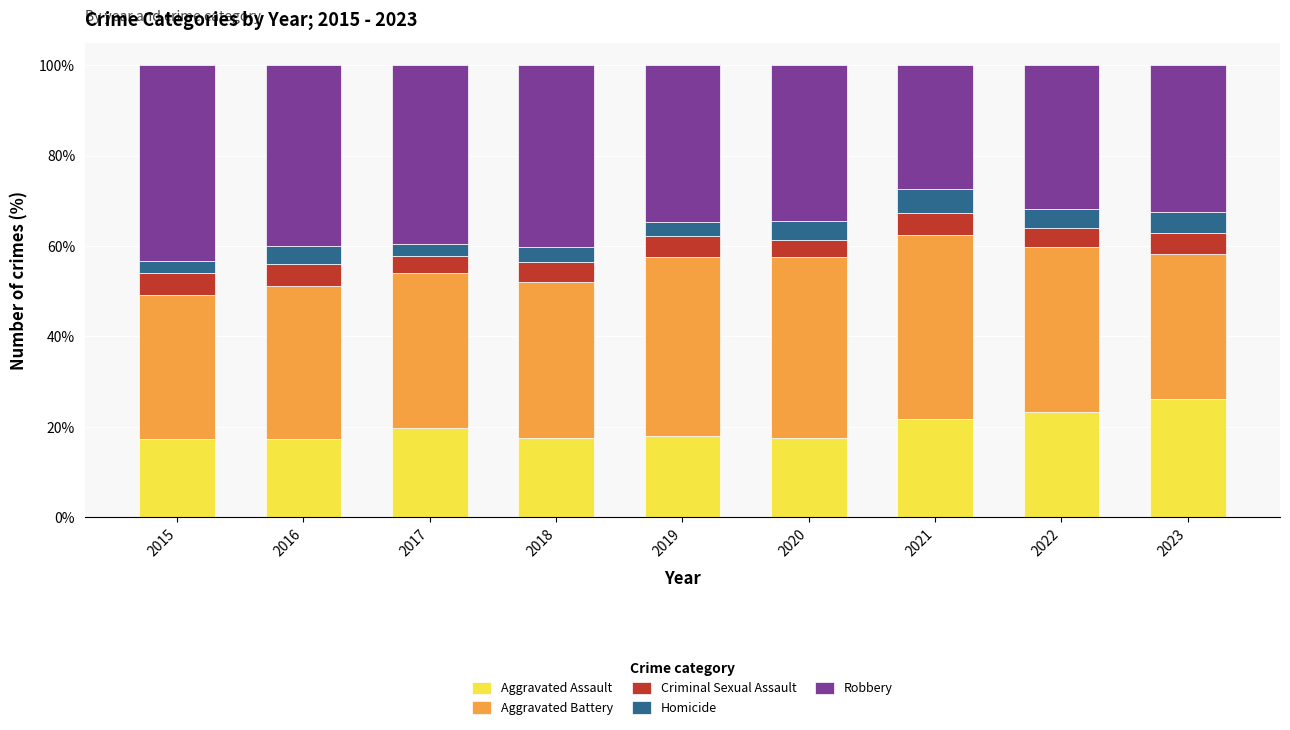

What is the sum of all Aggravated Assault values?

178.6